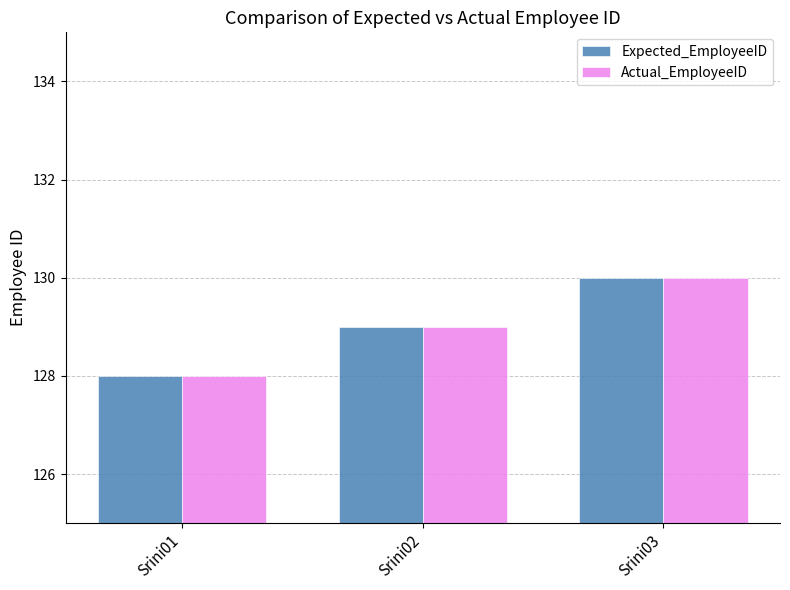

What is the sum of the Actual_EmployeeID values at Srini03 and Srini01?

258